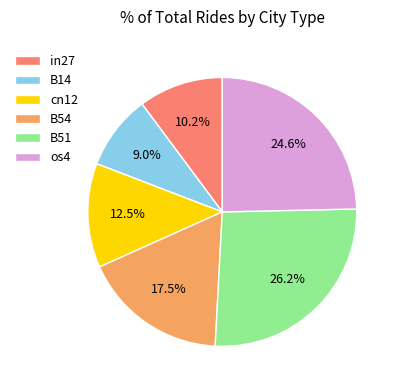

True or false: B14 accounts for 23% of the total.

False